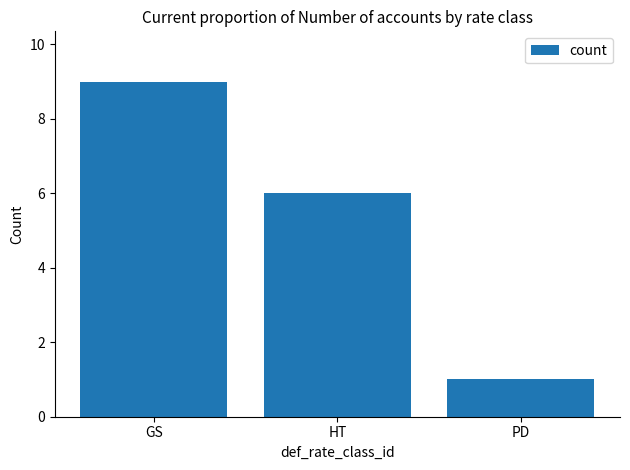

What value does the data have at PD?

1